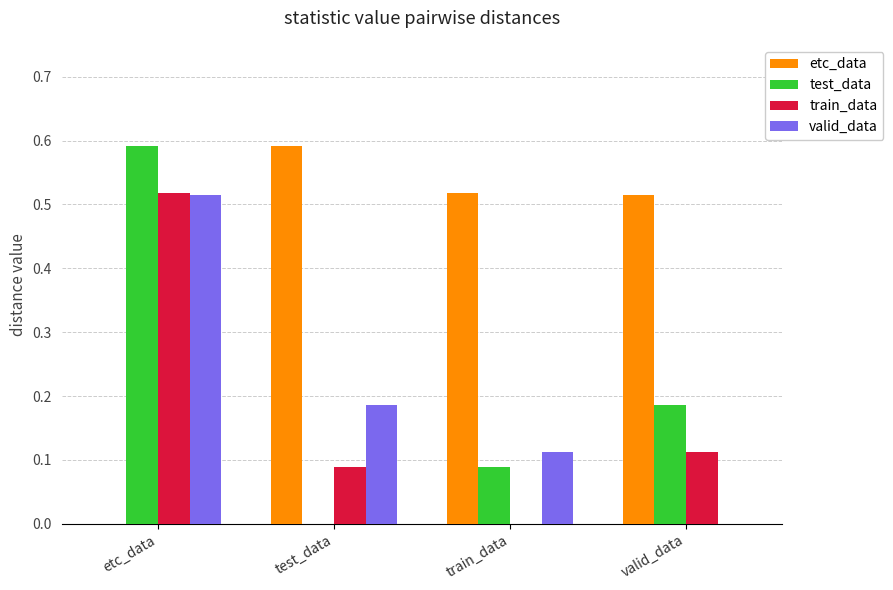

How many positive values does the valid_data series have?

3